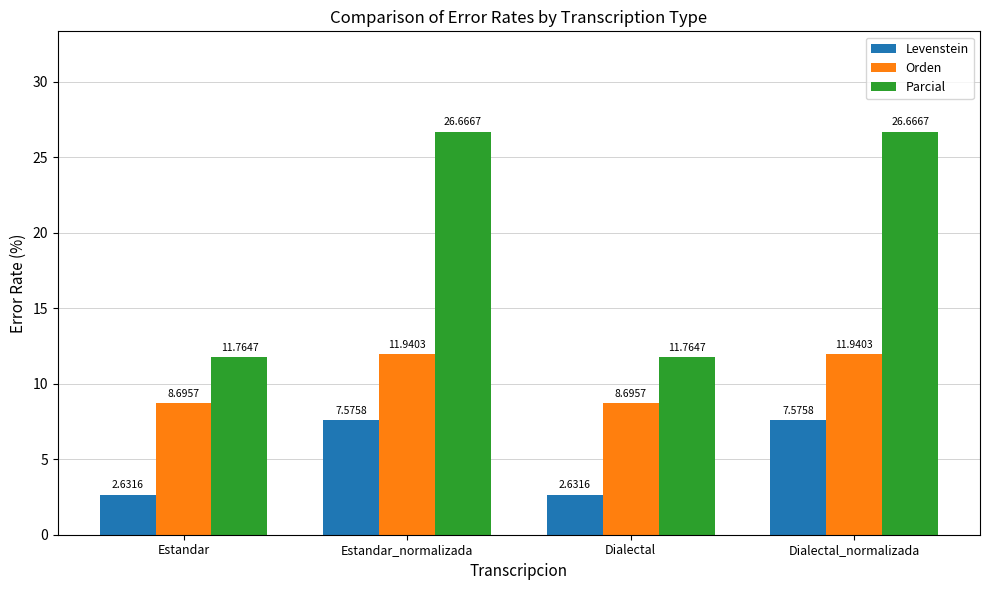

What is the spread (max minus min) of values at Estandar_normalizada?

19.1